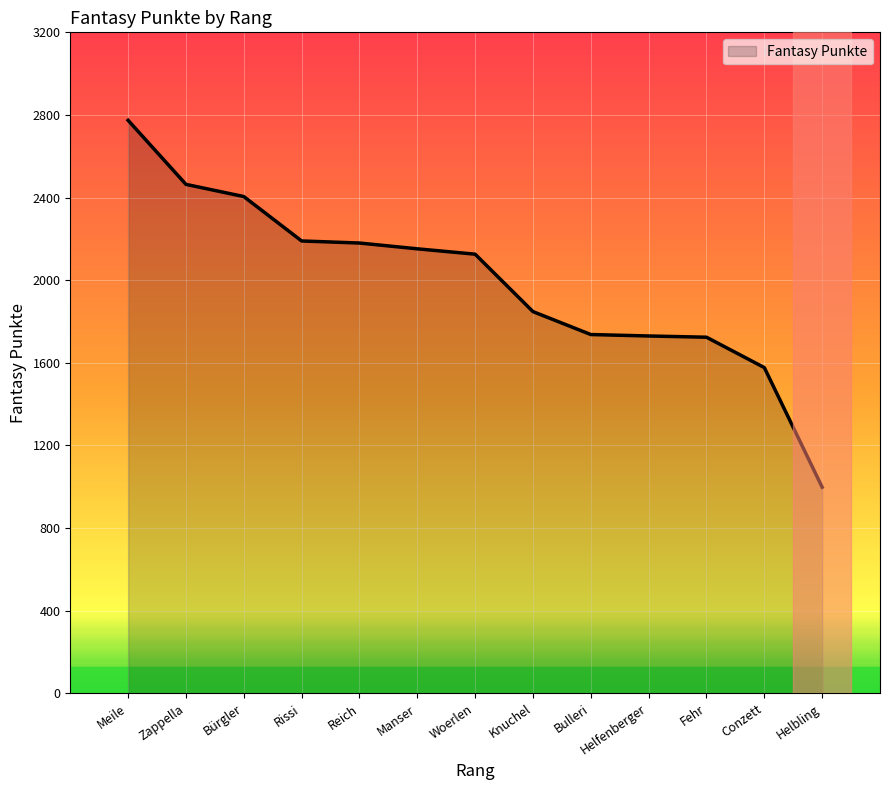

What is the greatest value displayed?

2774